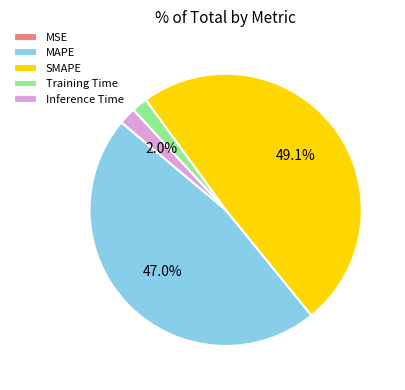

Does MAPE account for over 50% of the chart?

No